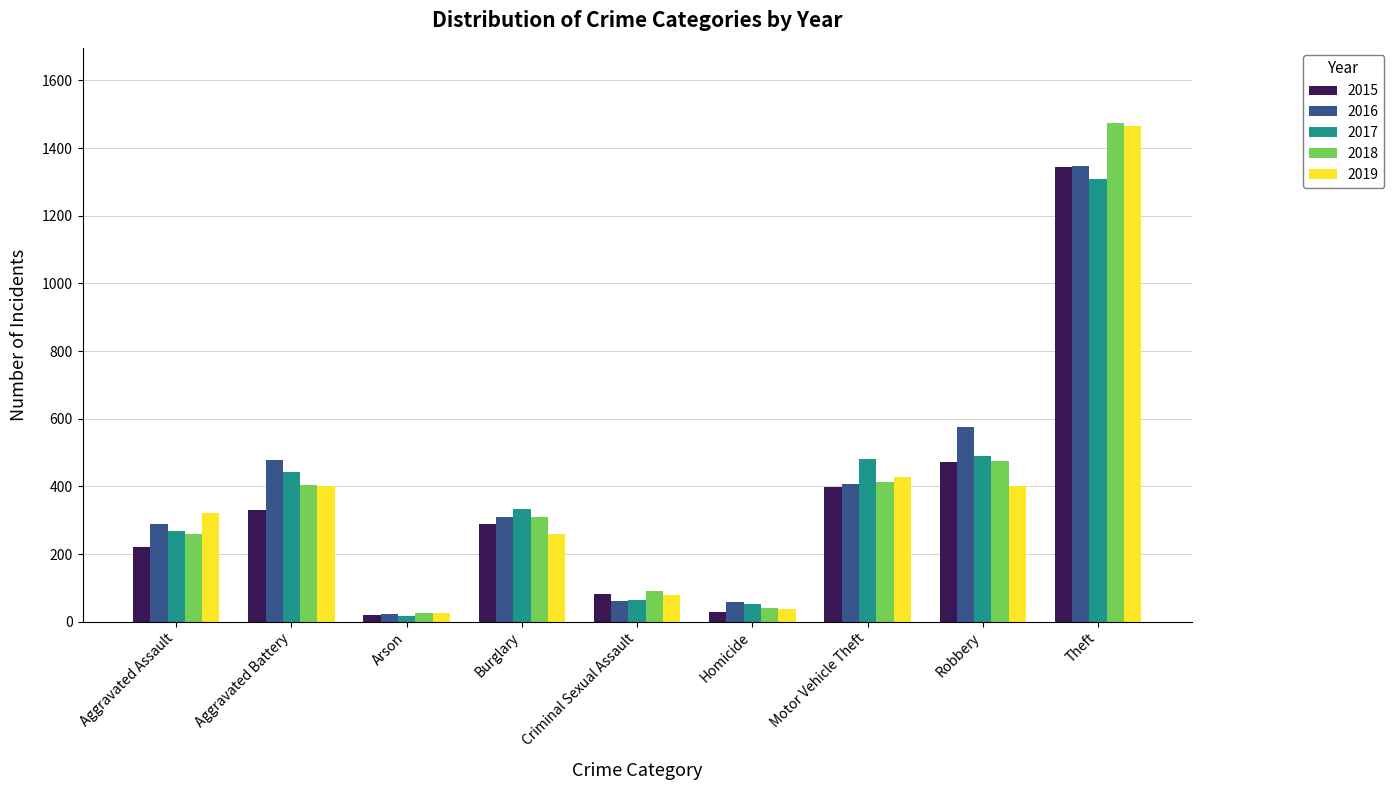

The value of 2018 at Aggravated Battery is 405. True or false?

True